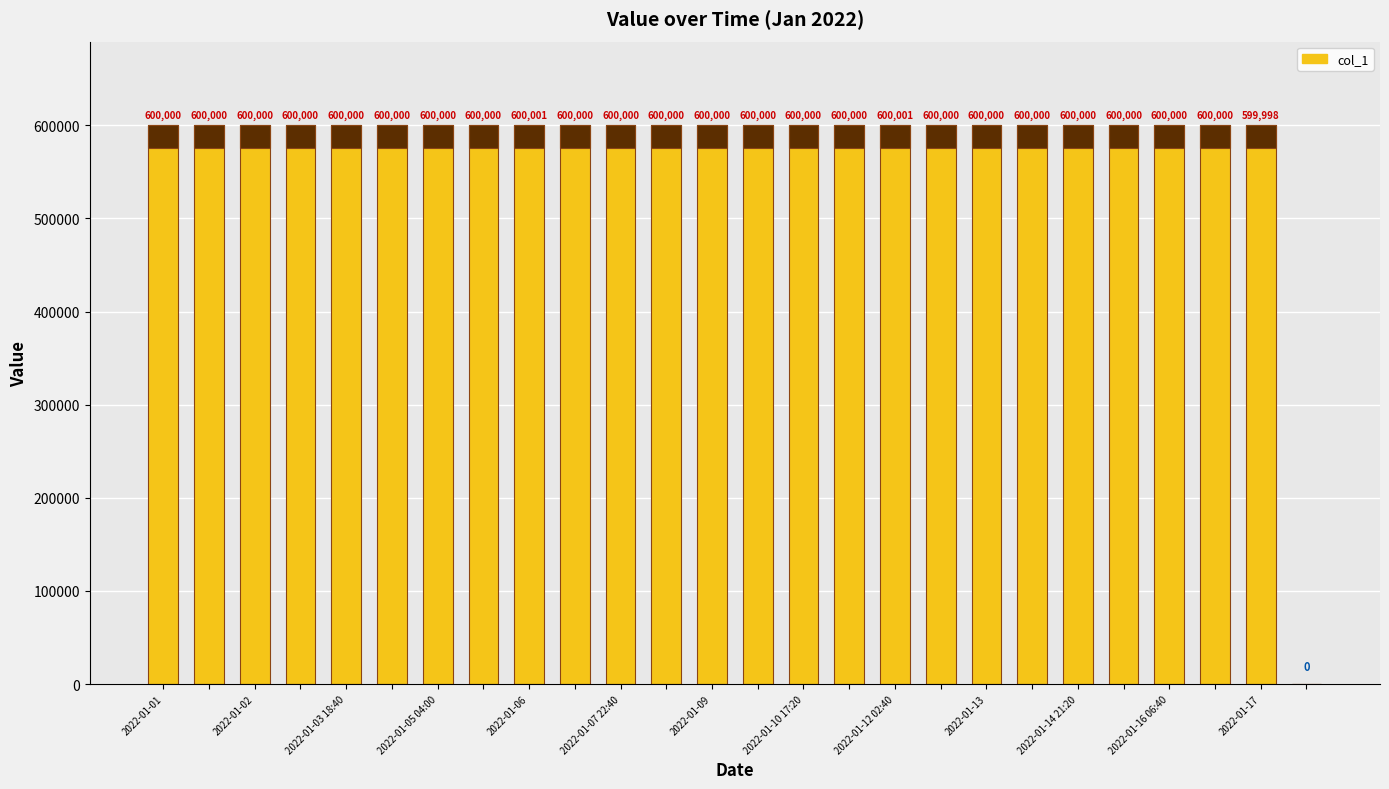

Which has a higher value, 2022-01-07 22:40 or 2022-01-09?

2022-01-07 22:40